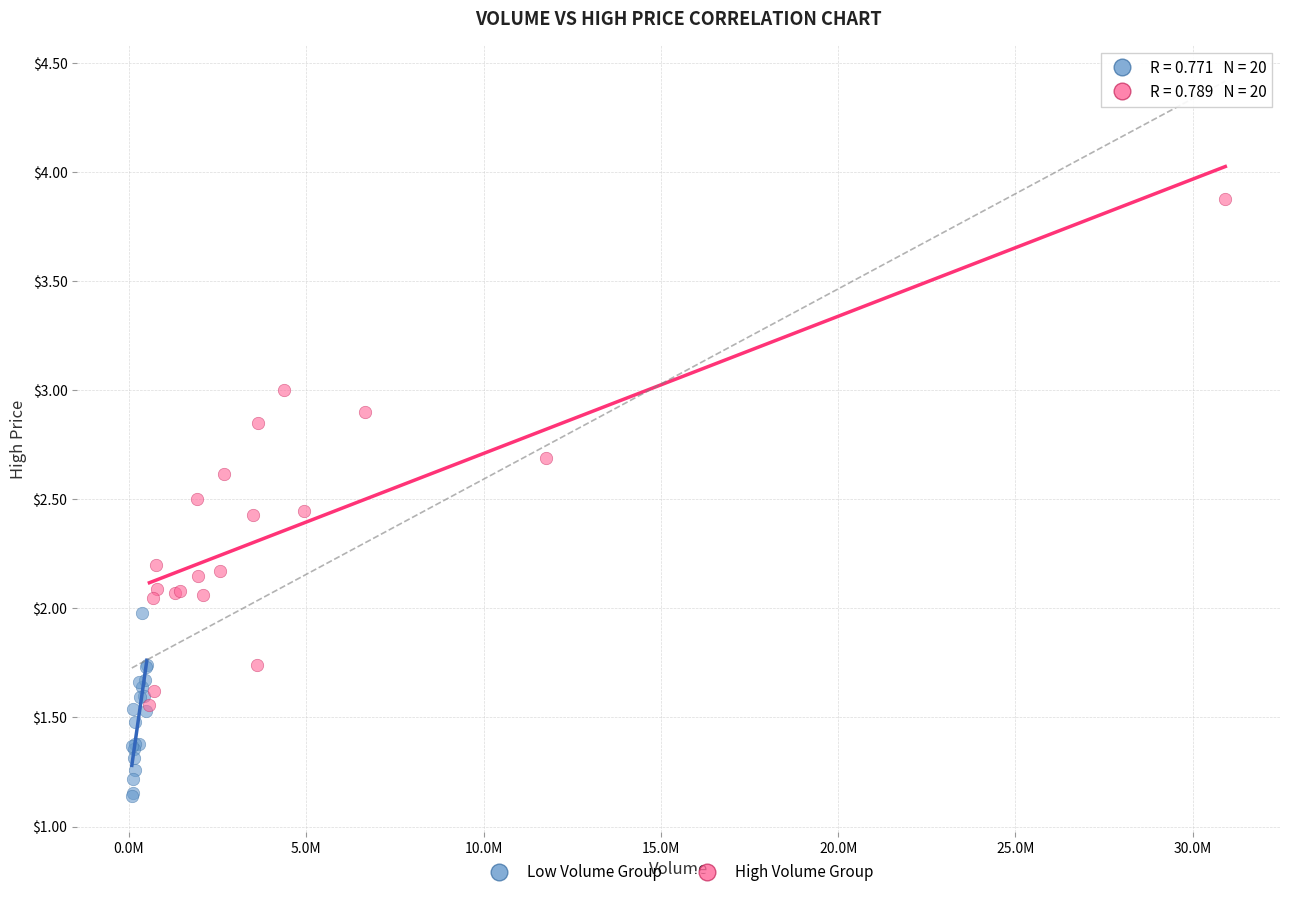

Which series has the largest Y range (max minus min)?

High Volume Group